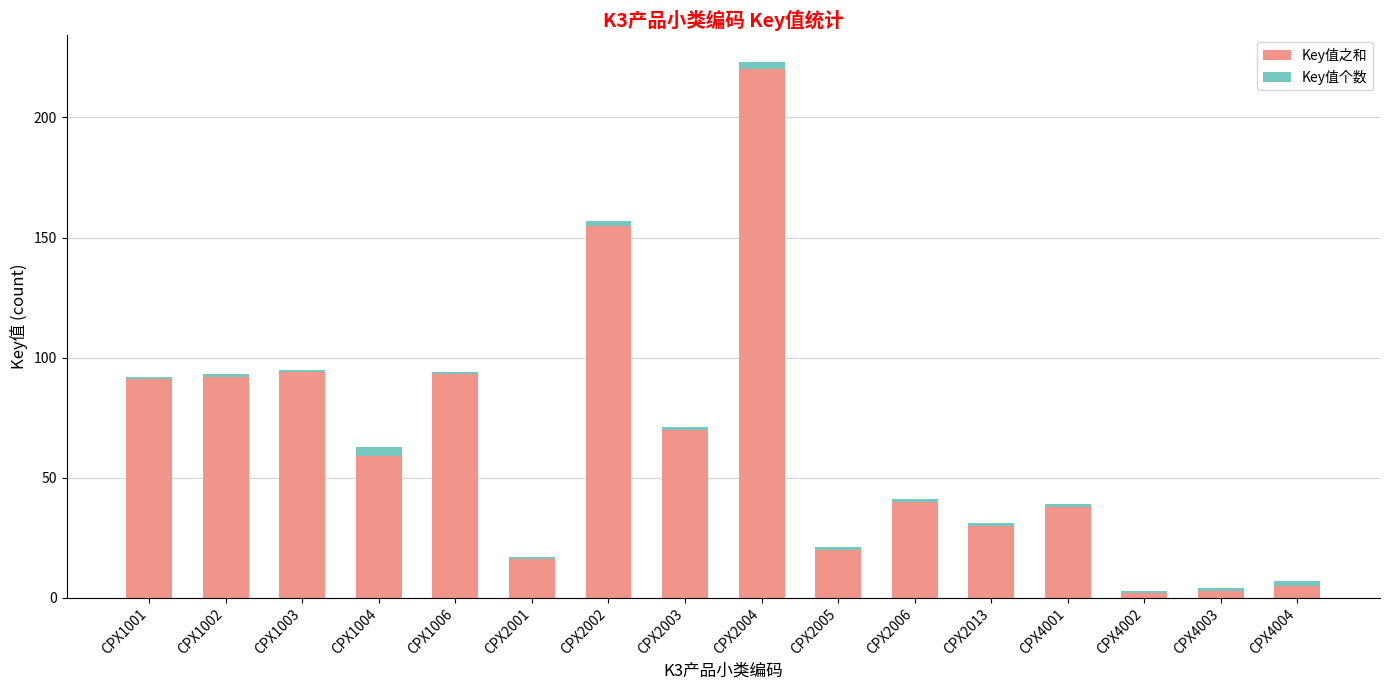

What are all the series names shown in the legend?

Key值之和, Key值个数